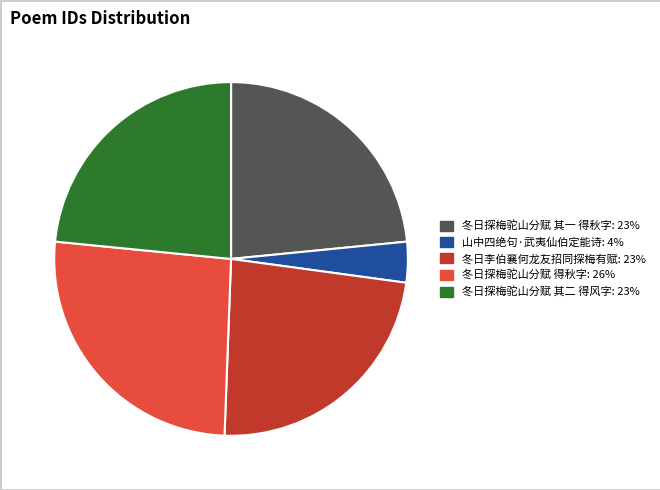

Is there any slice that represents more than half of the pie?

No